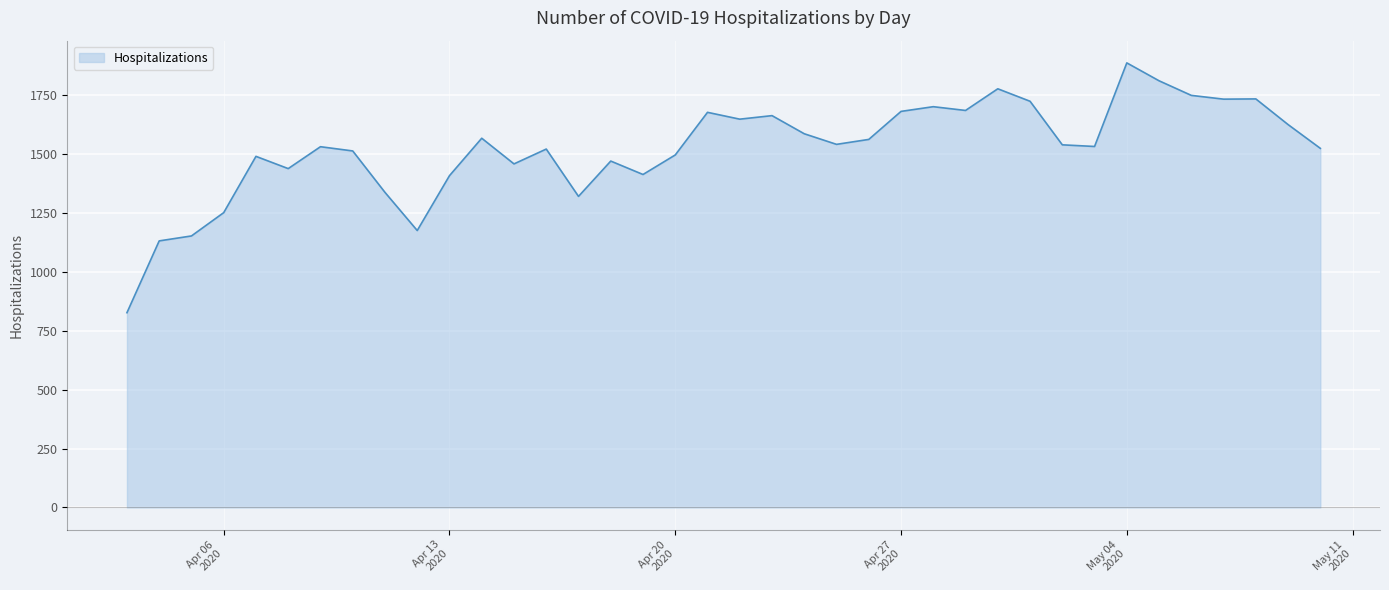

What is the smallest value displayed?

827